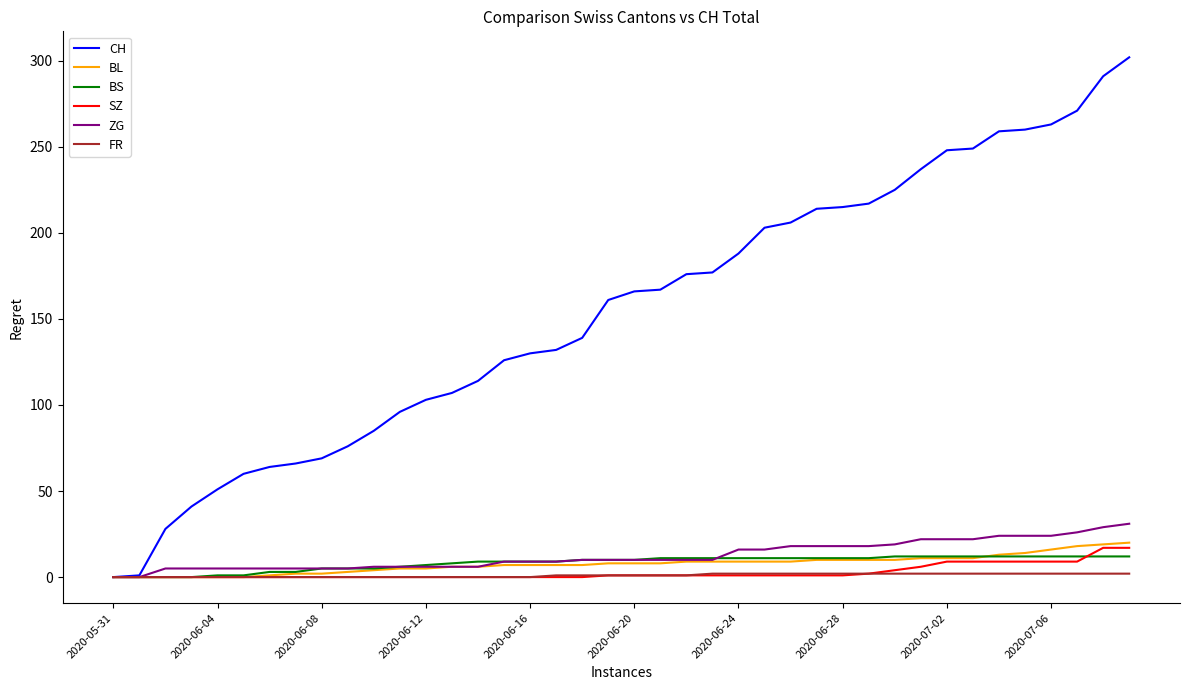

Which series has the largest range (max minus min)?

CH